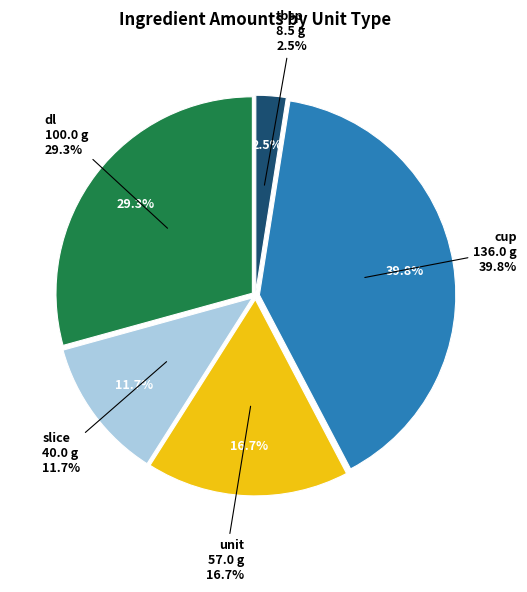

Which category has the biggest portion of the pie?

cup